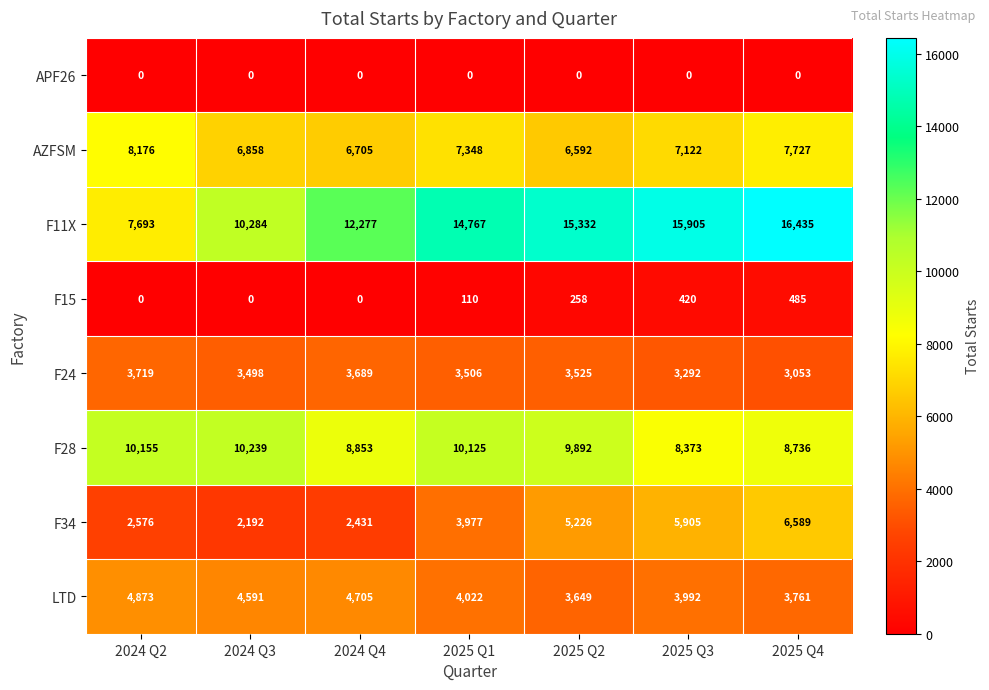

Is it true that F34 equals 1182 at 2024 Q3?

False